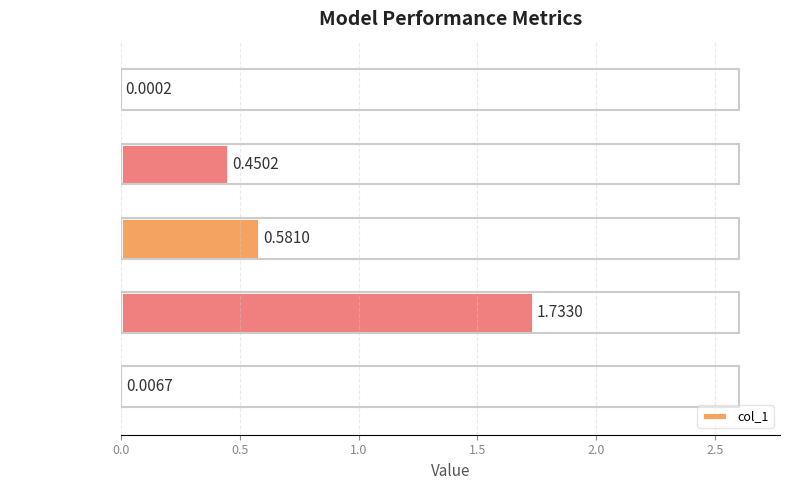

Between Training Time and Inference Time, which is larger?

Training Time